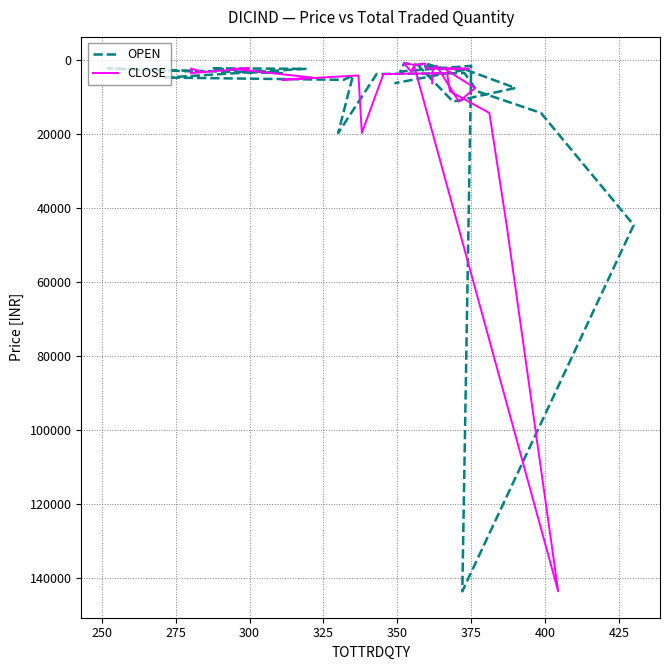

What is the value of the CLOSE point at the 9th from the left?

19641